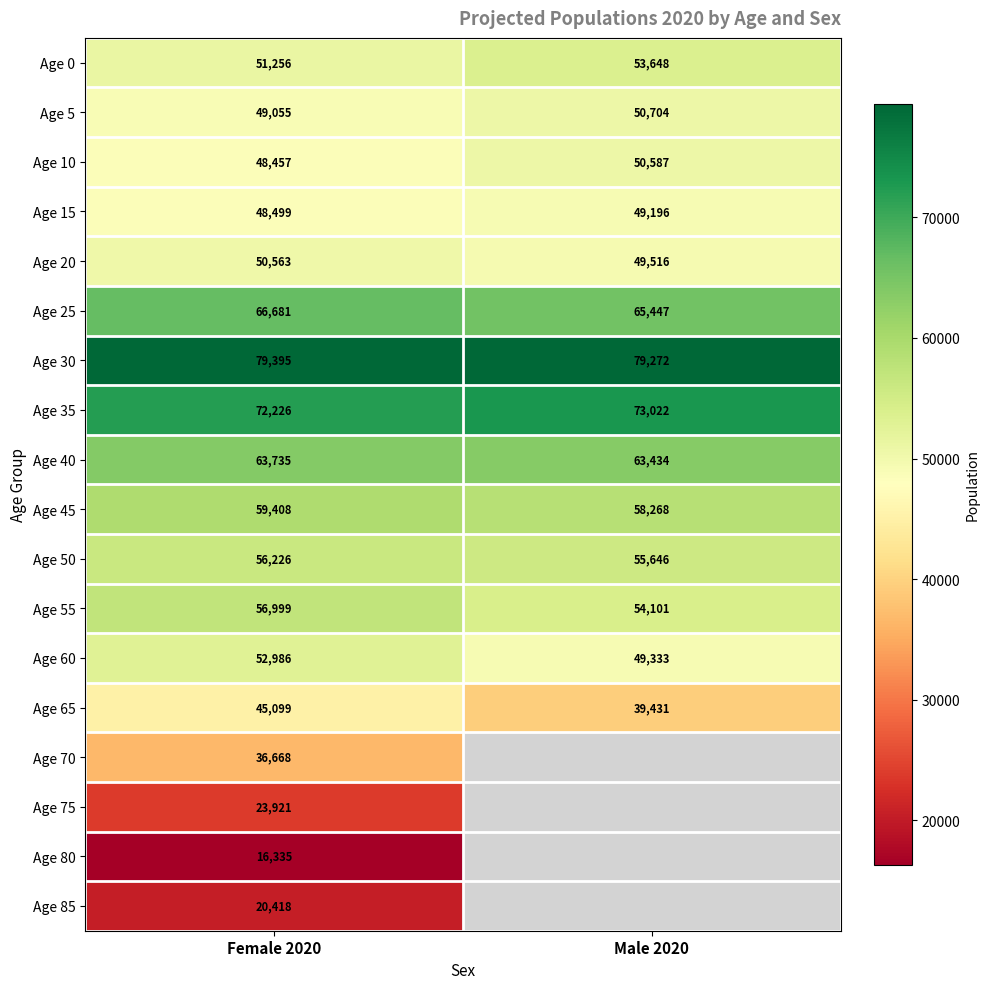

List the labels in order of Age 65 value, largest first.

Female 2020, Male 2020